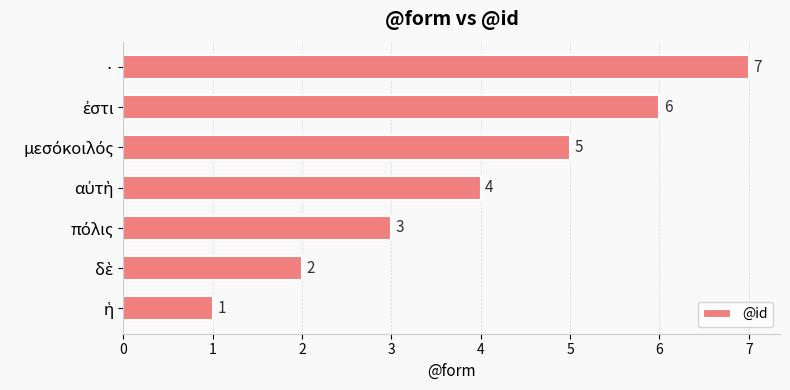

How many values are below 4?

3